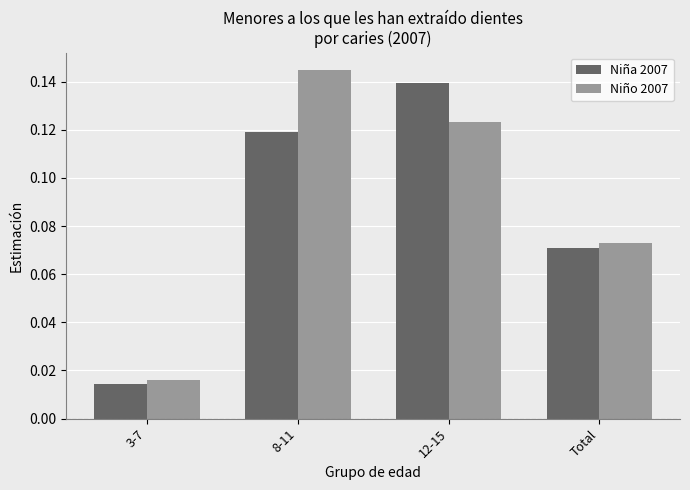

Rank the series by their maximum value, from lowest to highest.

Niña 2007, Niño 2007